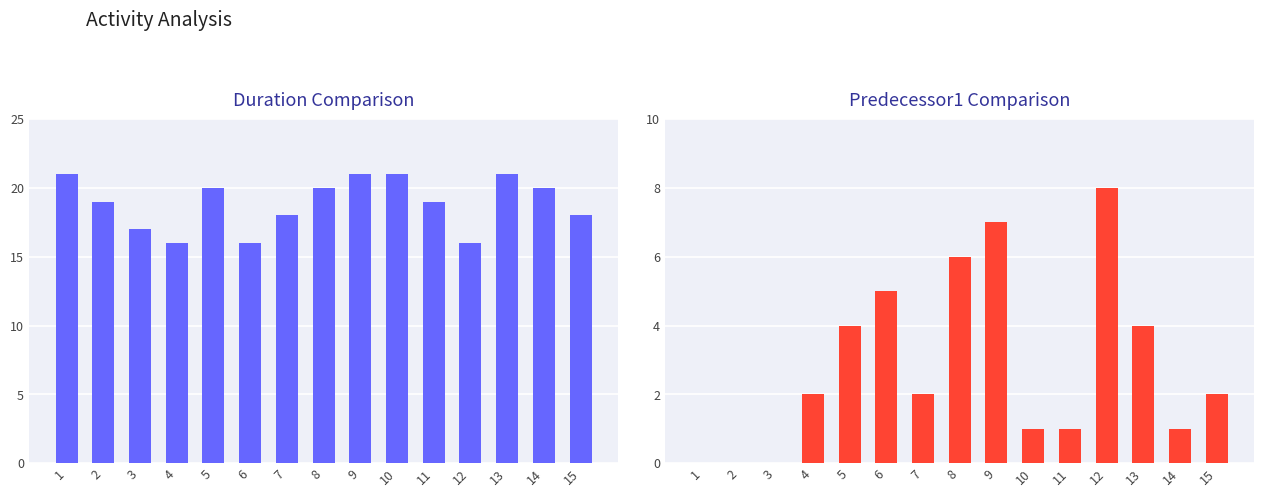

How many positive values does the Predecessor1 series have?

12